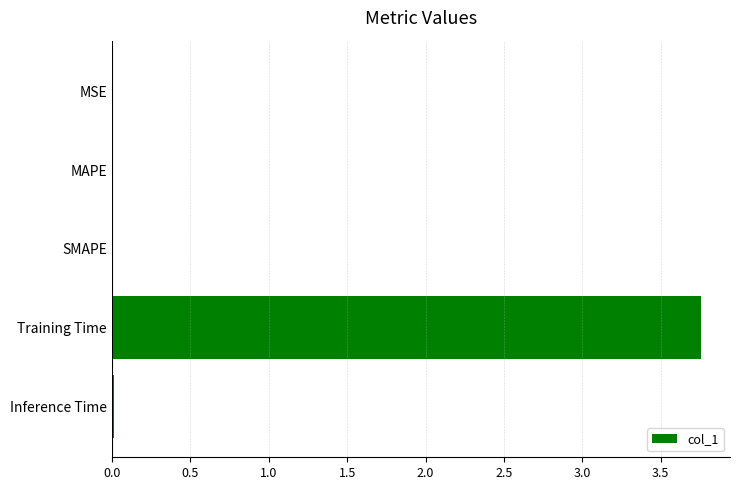

True or false: the data shows 1.4 at Training Time.

False